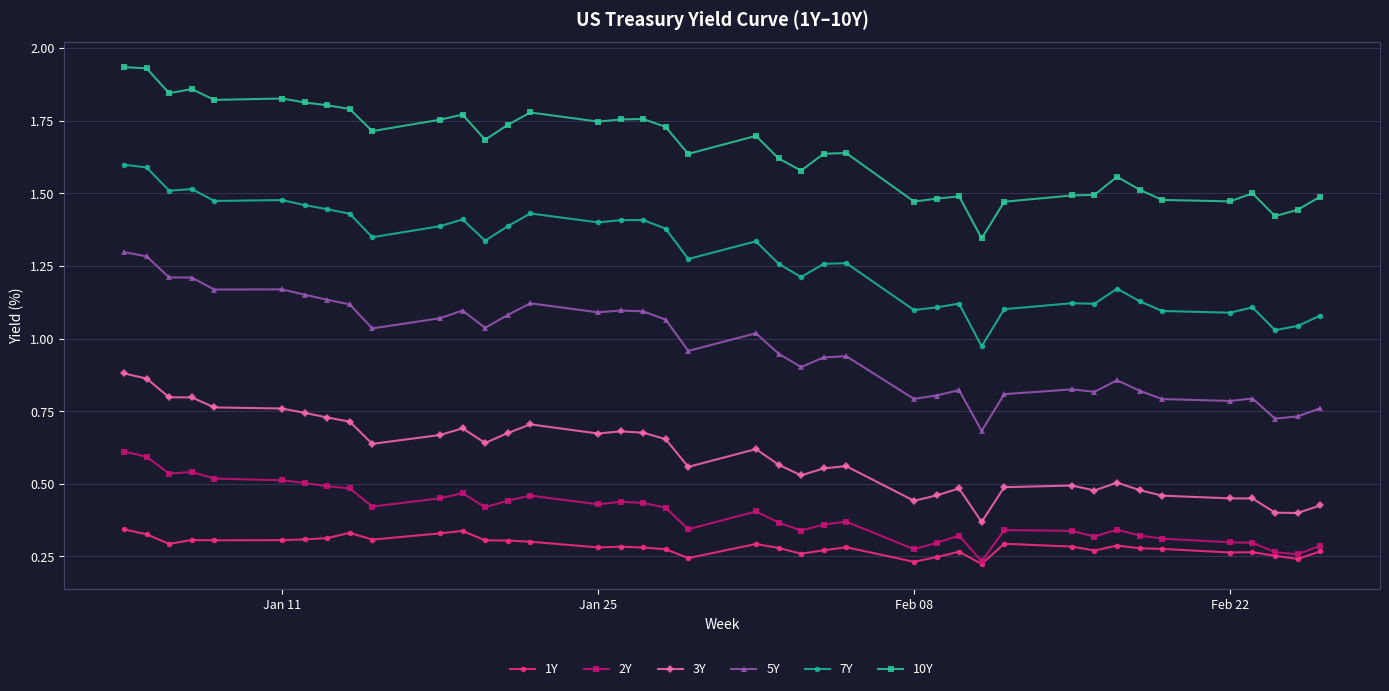

True or false: 5Y has more than 0 interior local peaks.

True